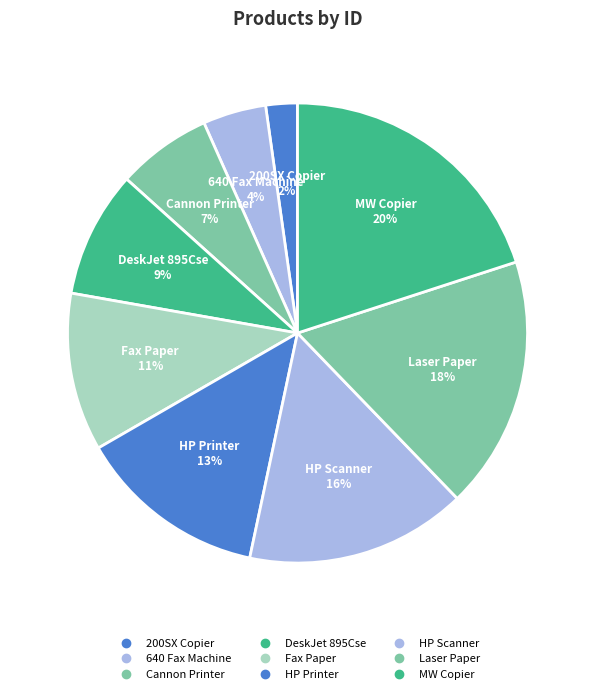

Does DeskJet 895Cse account for over 50% of the chart?

No